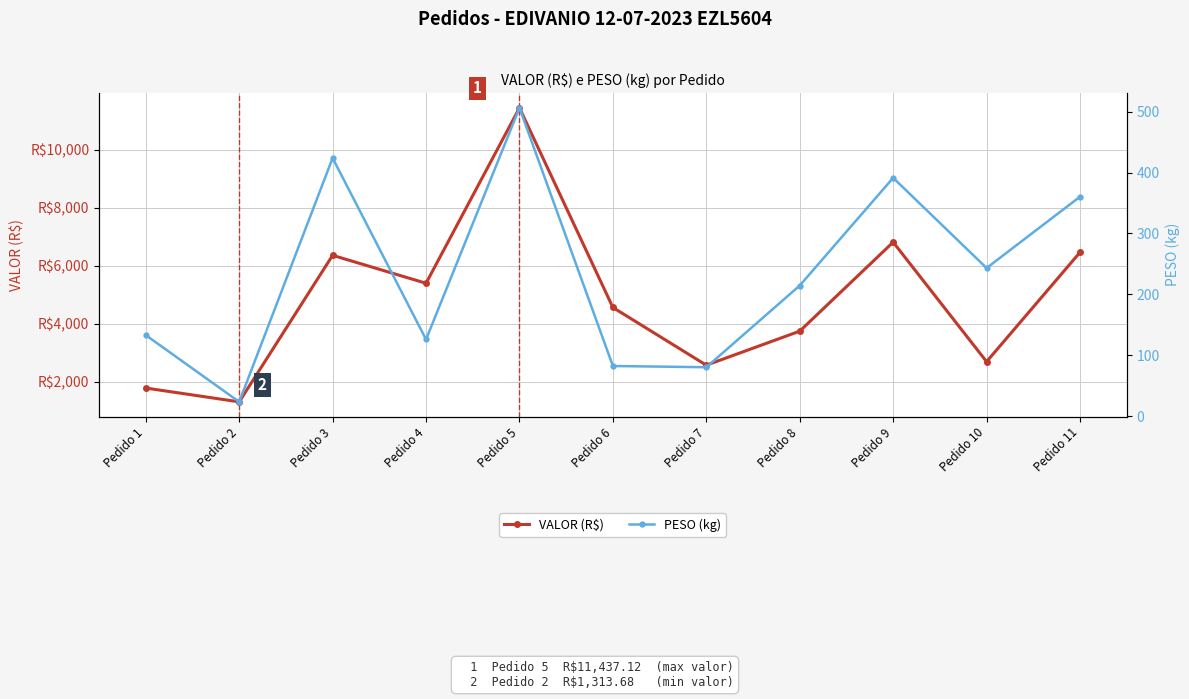

What is the sum of the PESO (kg) values at Pedido 7 and Pedido 9?

471.7